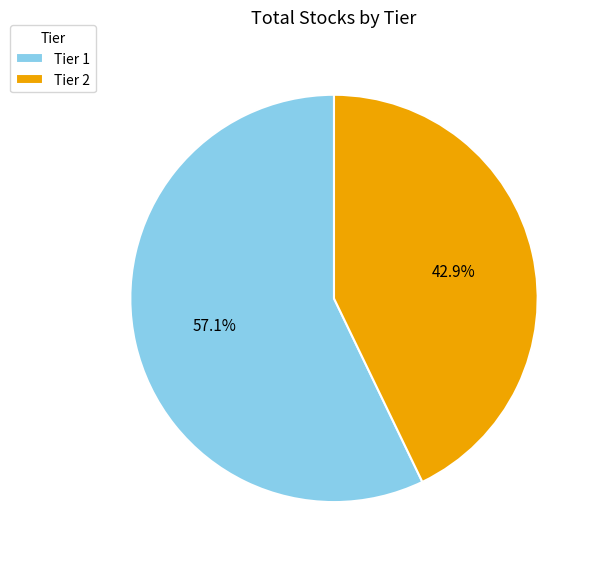

How many slices are in this pie chart?

2